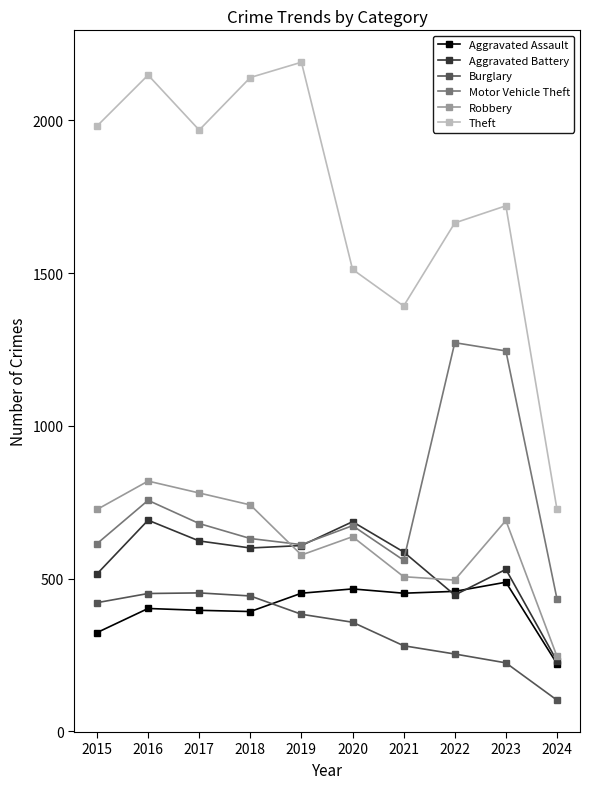

What is the spread (max minus min) of values at 2020?

1155